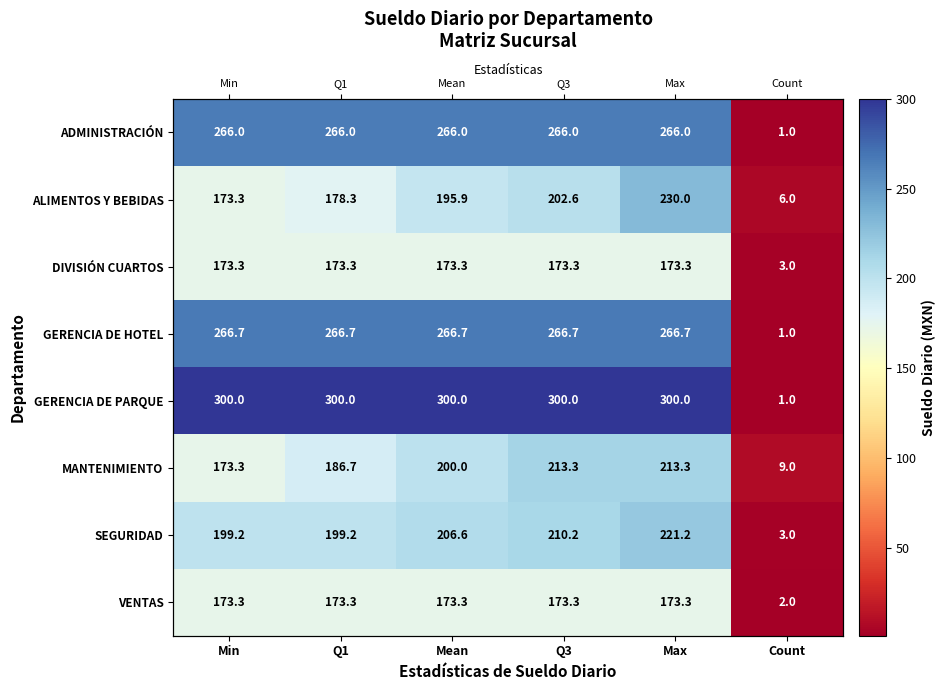

Which series changed the most between Q1 and Max?

ALIMENTOS Y BEBIDAS